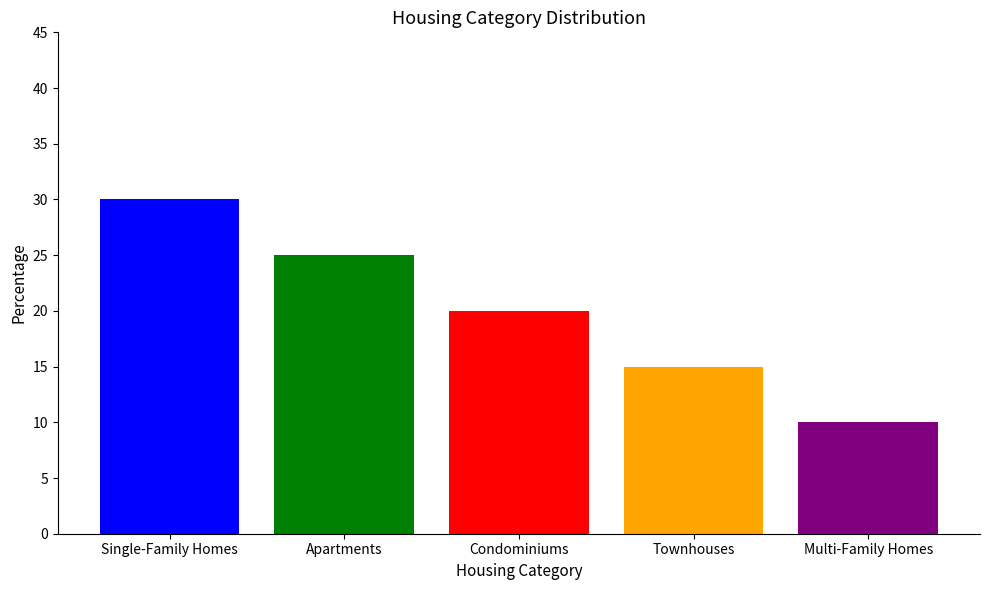

Does the chart contain any negative values?

No